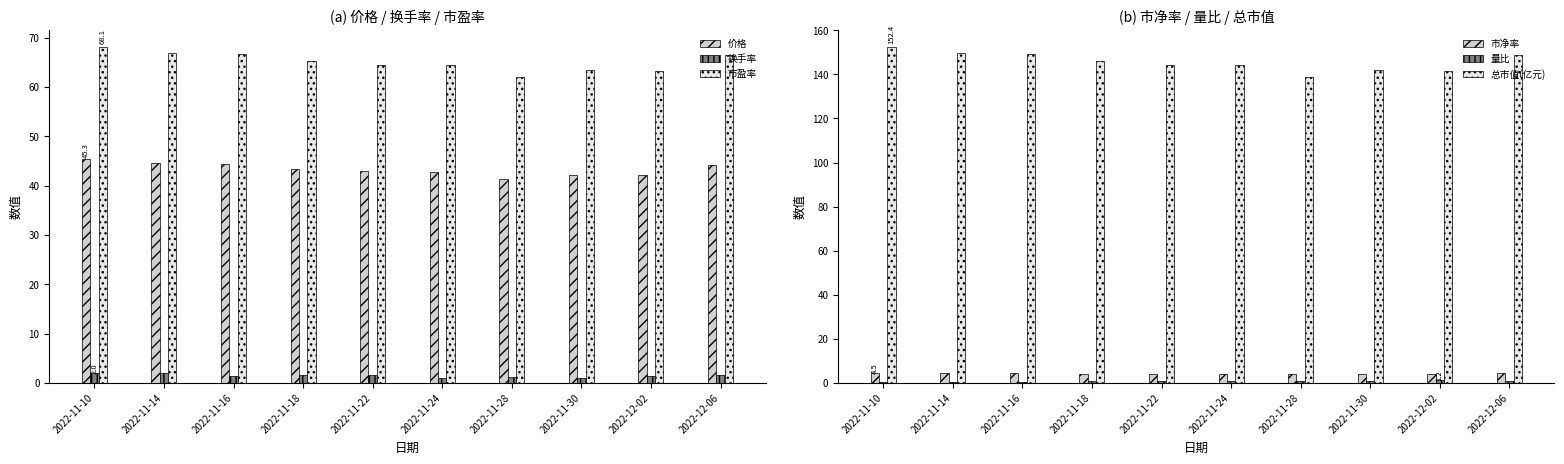

What is the difference between the 量比 values at 2022-12-02 and 2022-11-30?

0.4